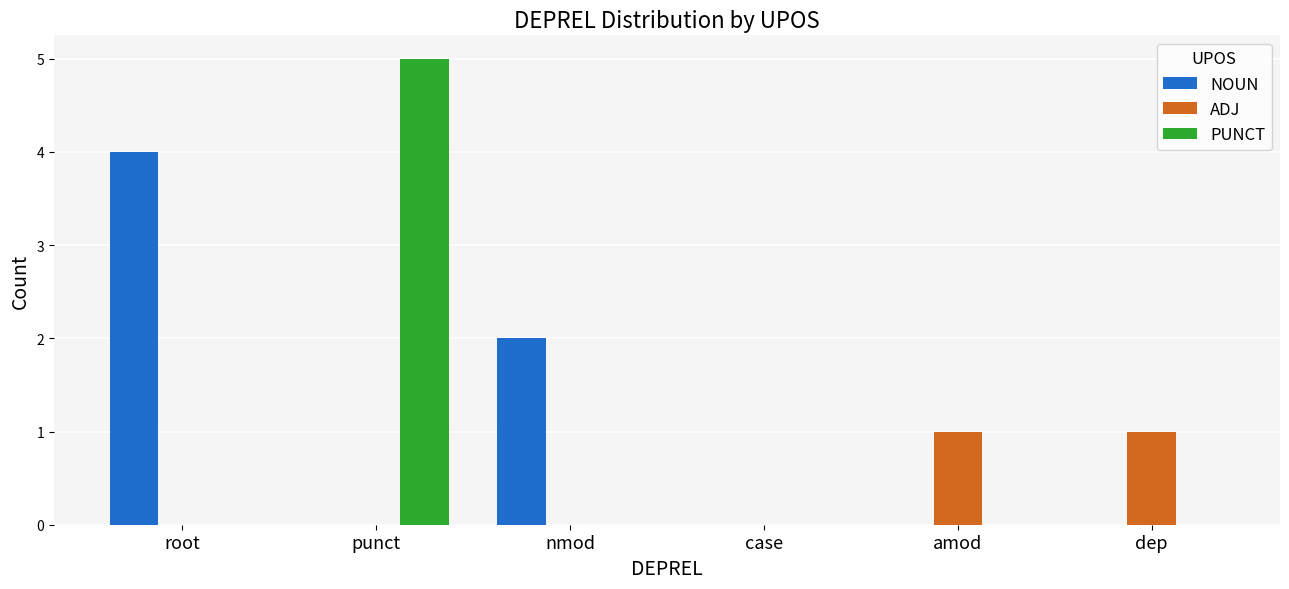

At which category is the sum across all series the highest?

punct